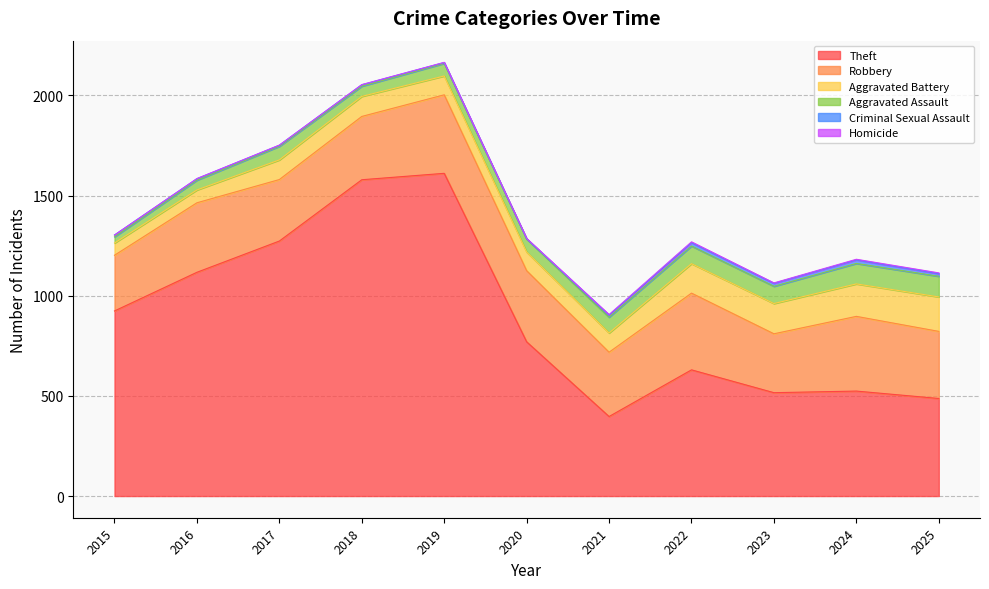

Rank the series by their maximum value, from lowest to highest.

Homicide, Criminal Sexual Assault, Aggravated Assault, Aggravated Battery, Robbery, Theft